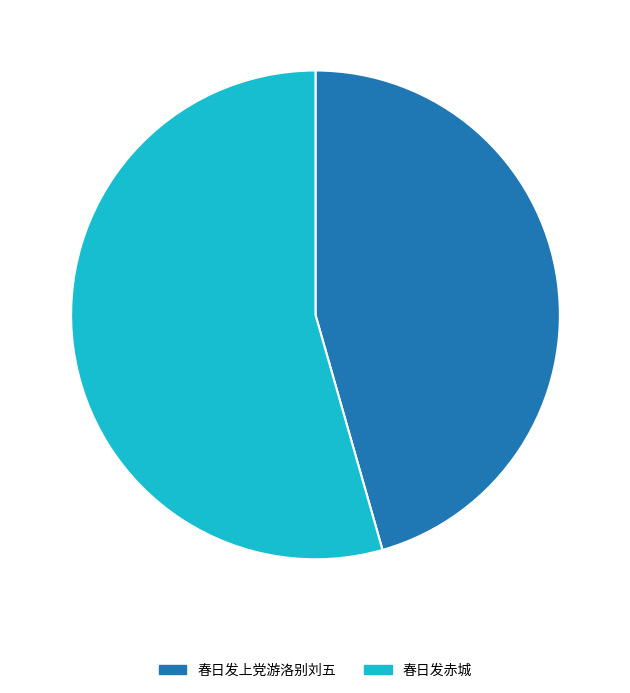

Approximately how many times larger is the value at 春日发上党游洛别刘五 compared to 春日发赤城?

0.8